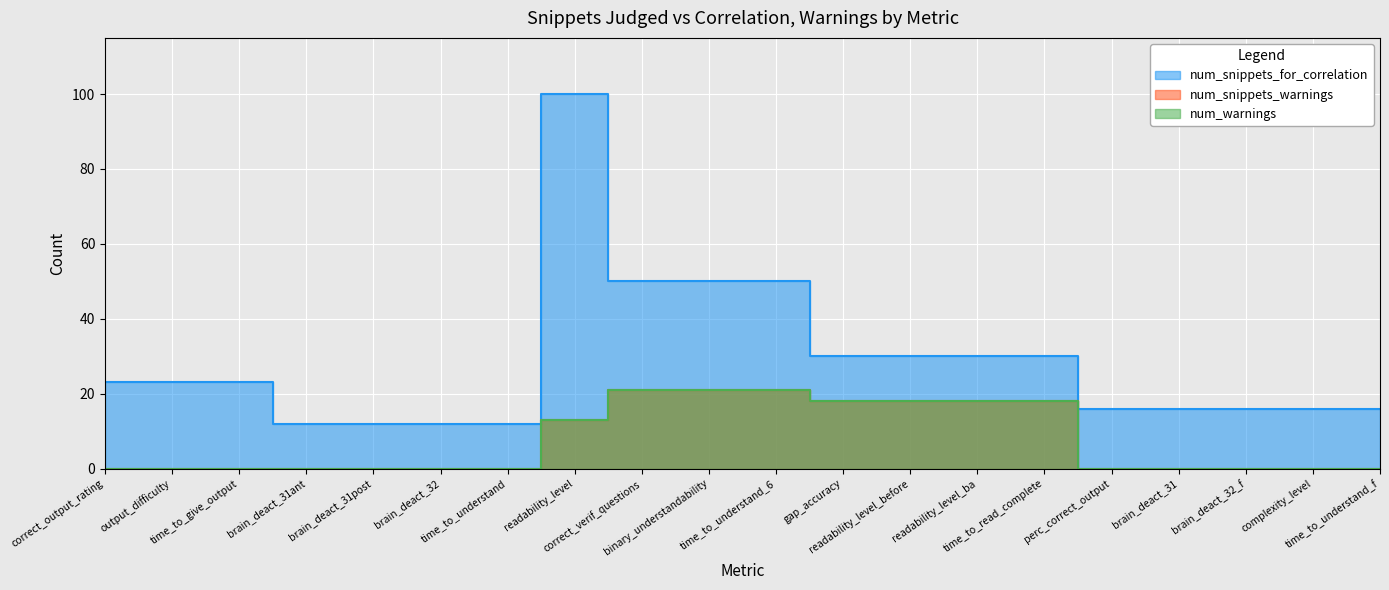

Is it true that num_warnings equals 32 at readability_level_ba?

False